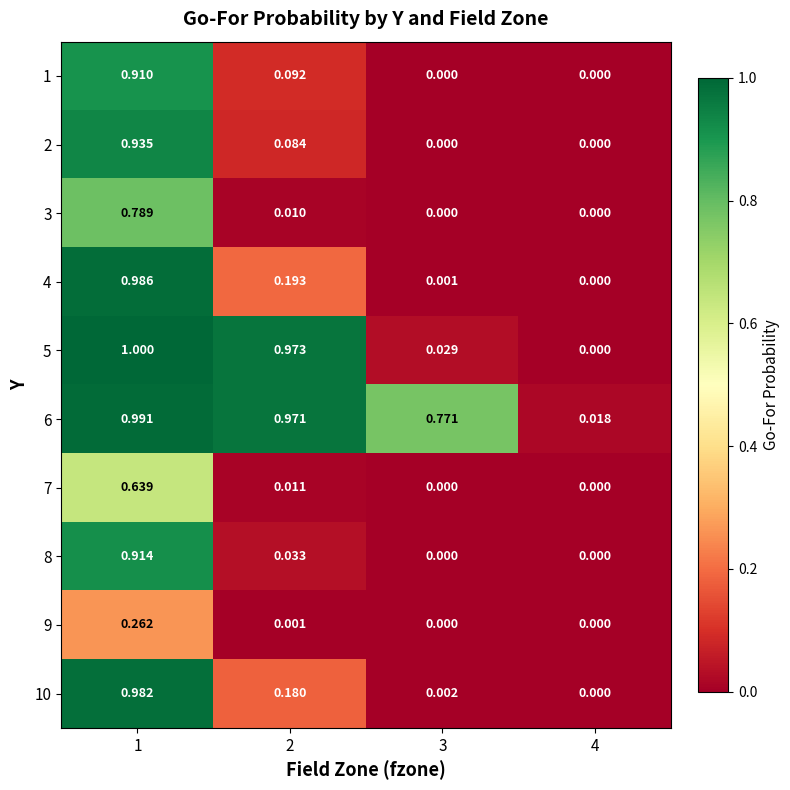

Which series changed the most between 2 and 3?

5